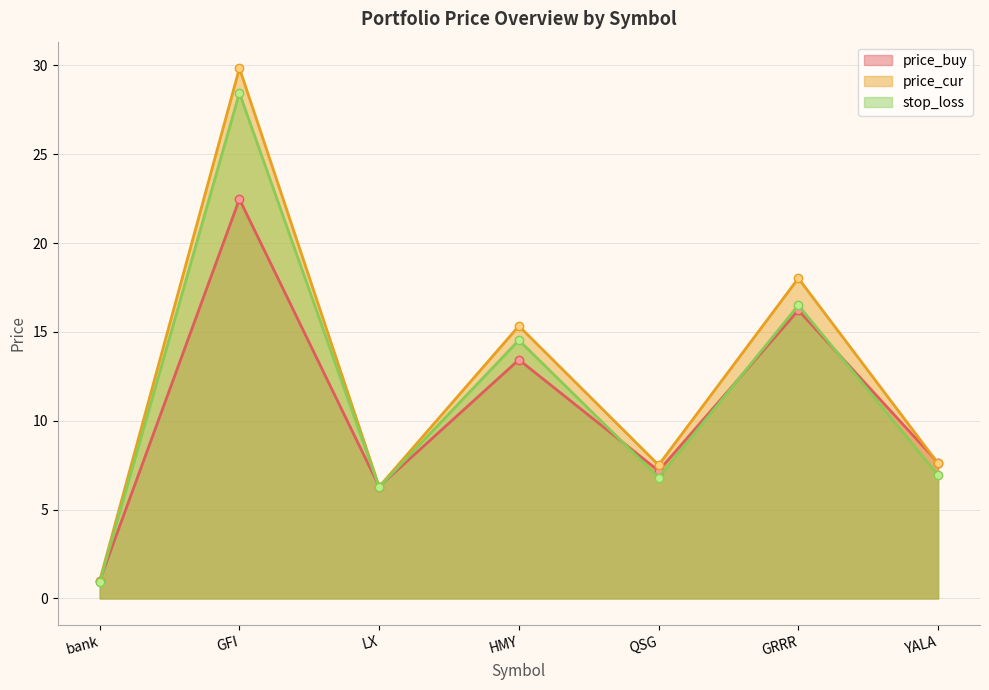

Read the price_cur value at LX.

6.3